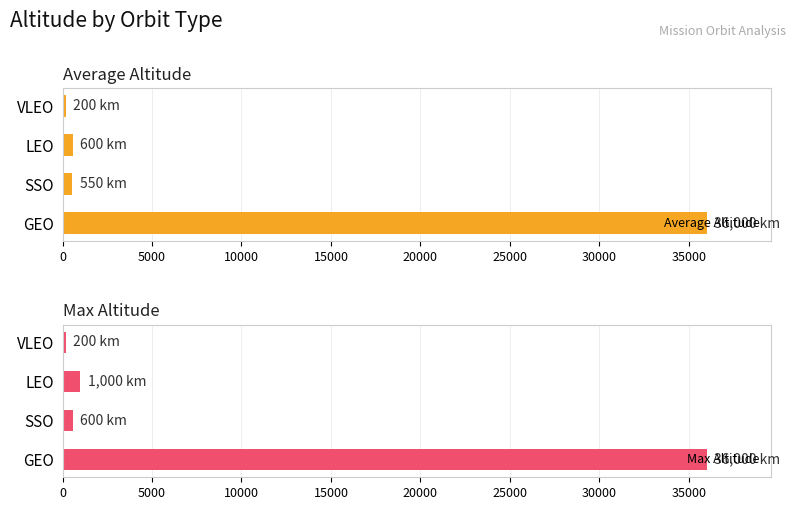

How many bars are there in total?

8